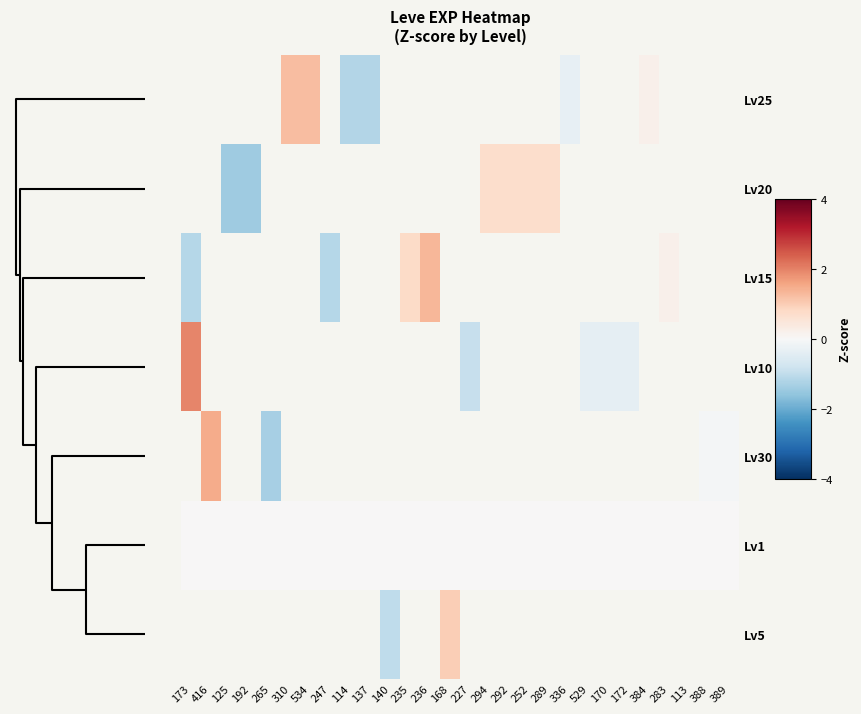

Which series has the largest range (max minus min)?

Lv10